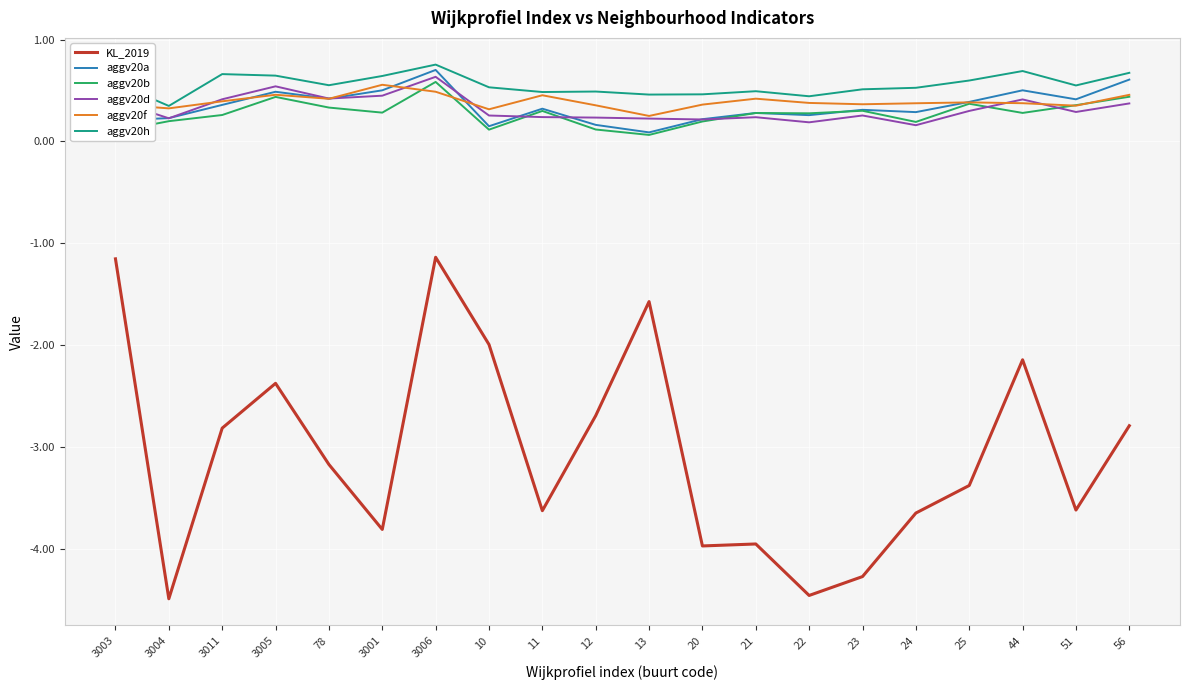

What is the difference between the maximum and minimum values in the KL_2019 series?

3.4